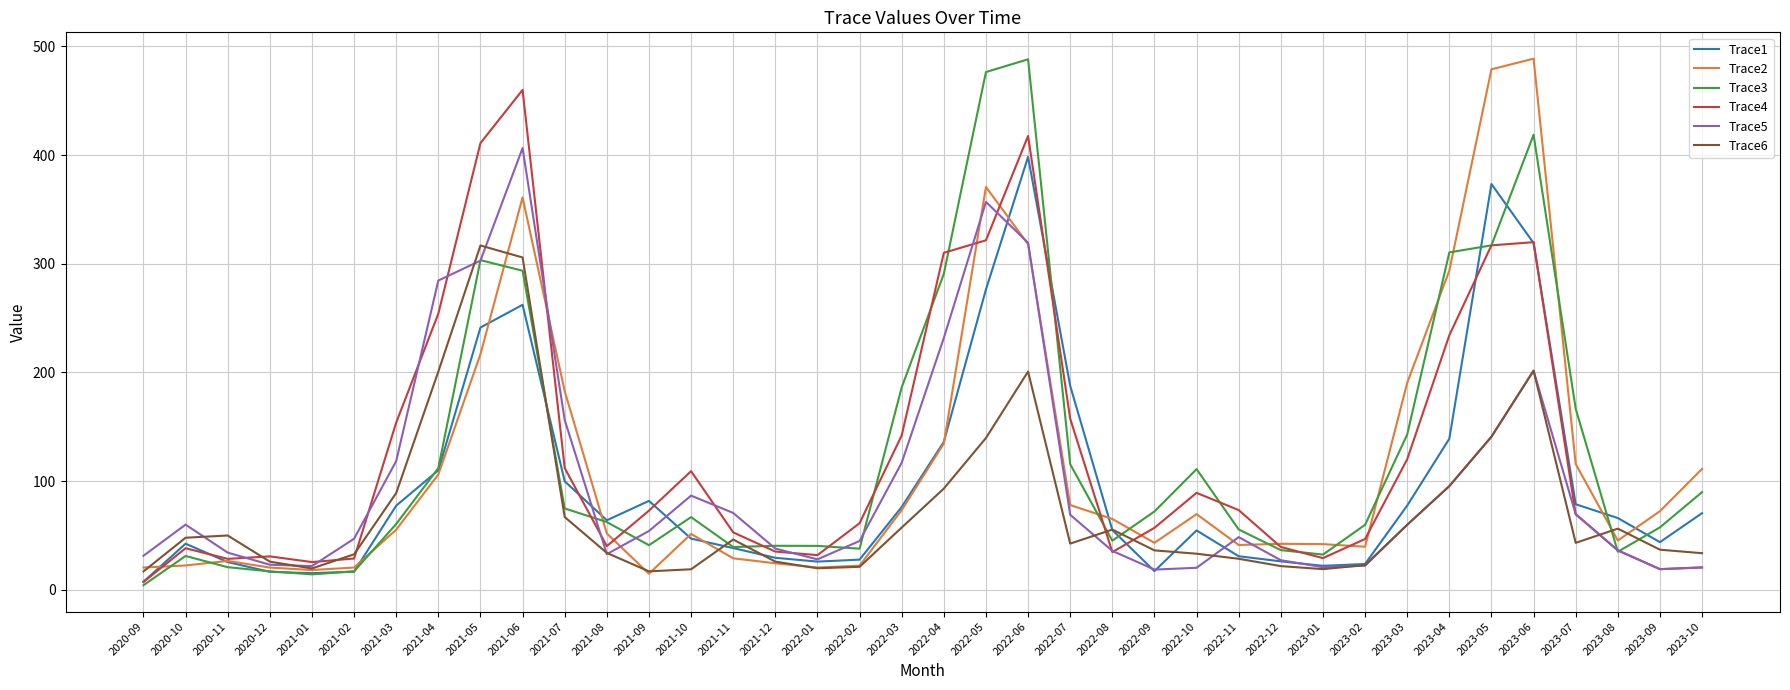

What is the difference between the maximum and minimum values in the Trace2 series?

473.9